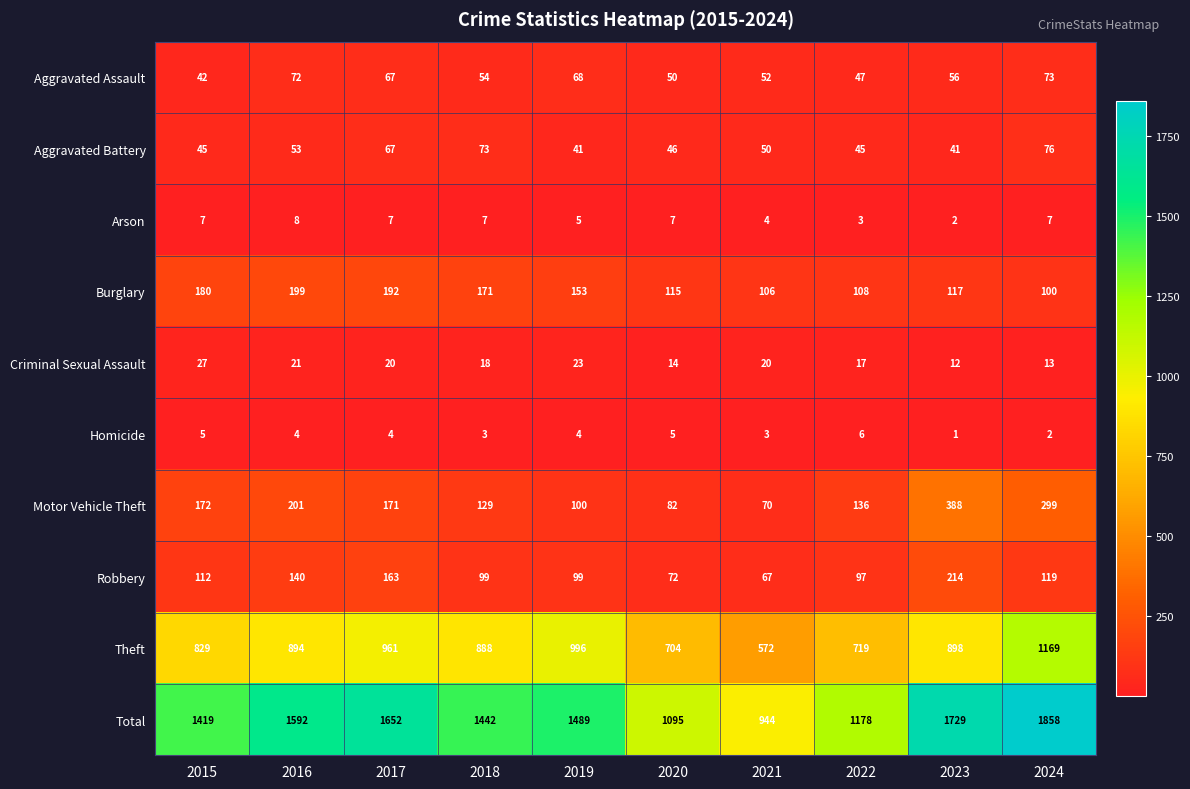

What is the sum of the Aggravated Battery values at 2016 and 2024?

129